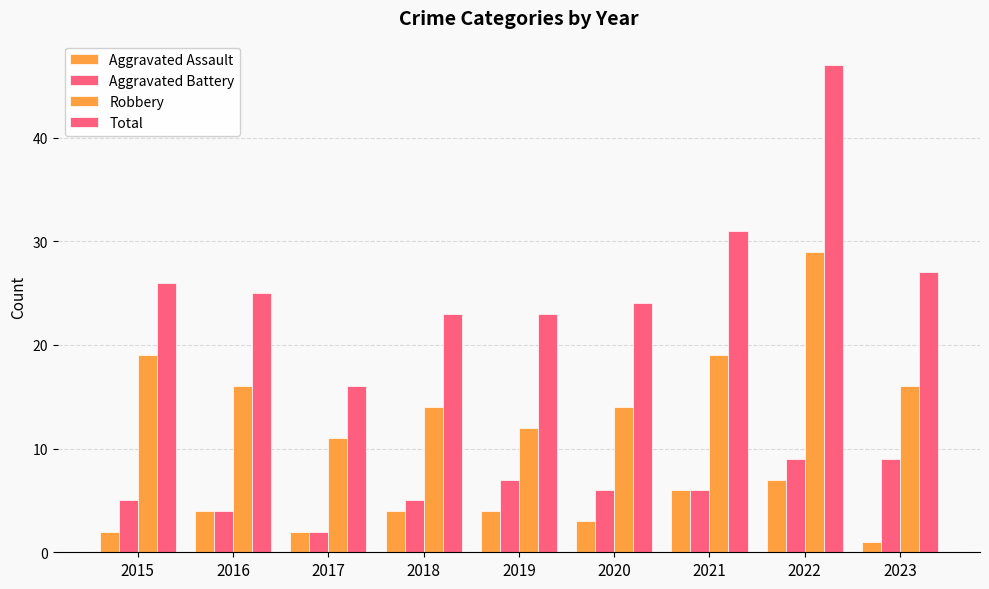

What is the sum of the Total values at 2018 and 2021?

54